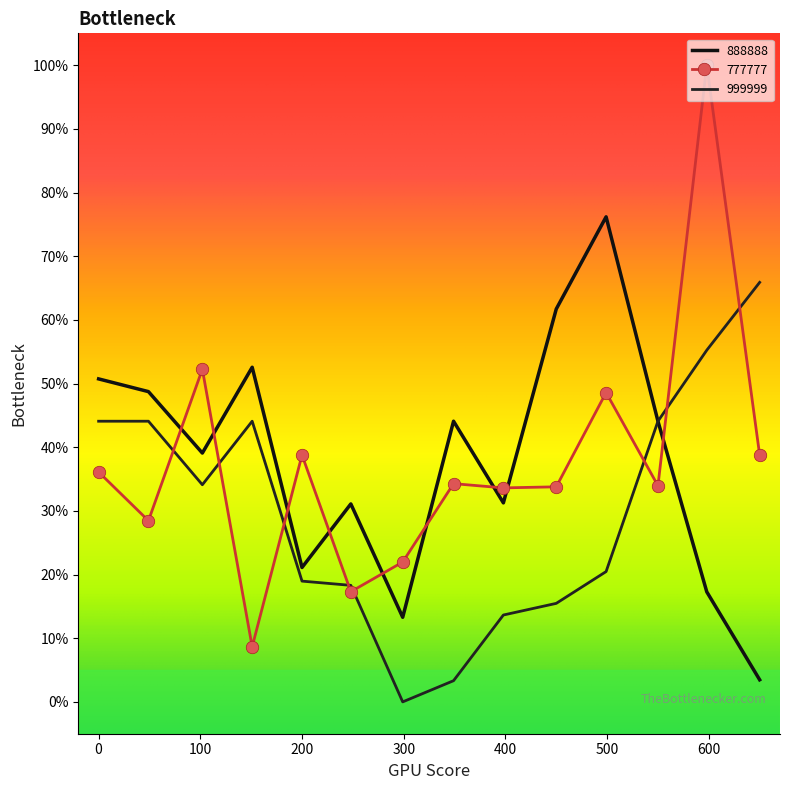

At which label does 999999 reach its peak?

650